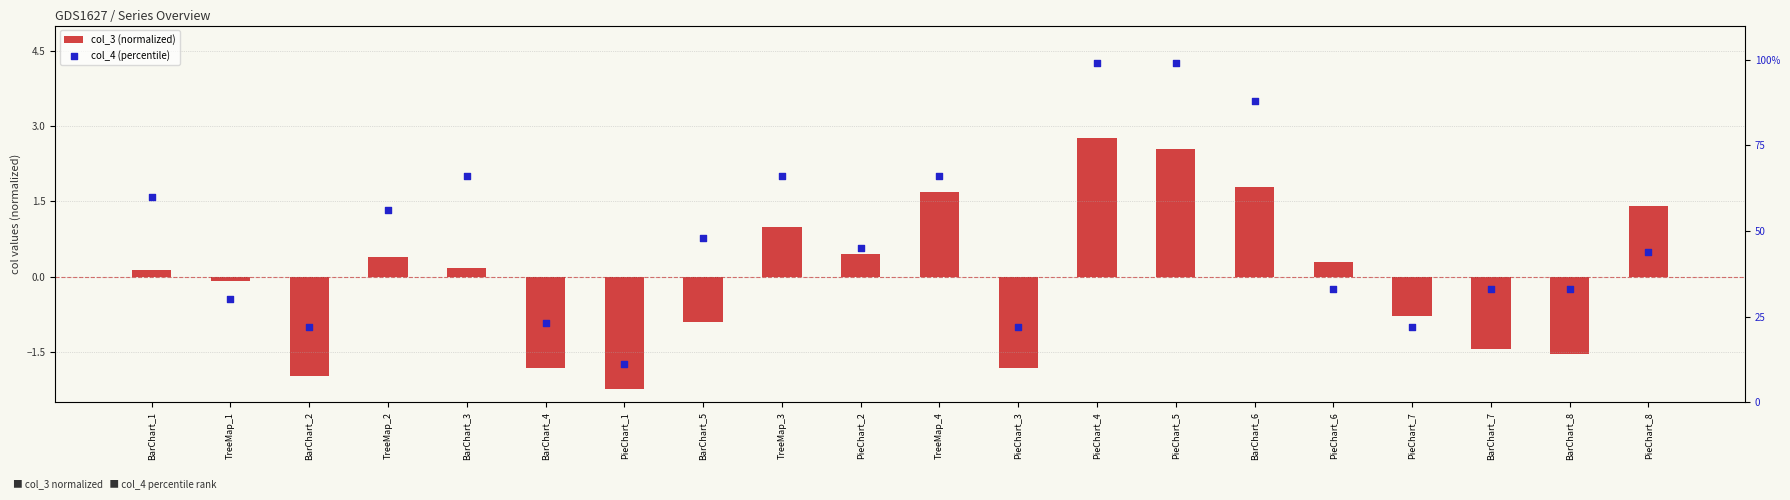

Which series contains the lowest Y value?

col_3 (normalized)